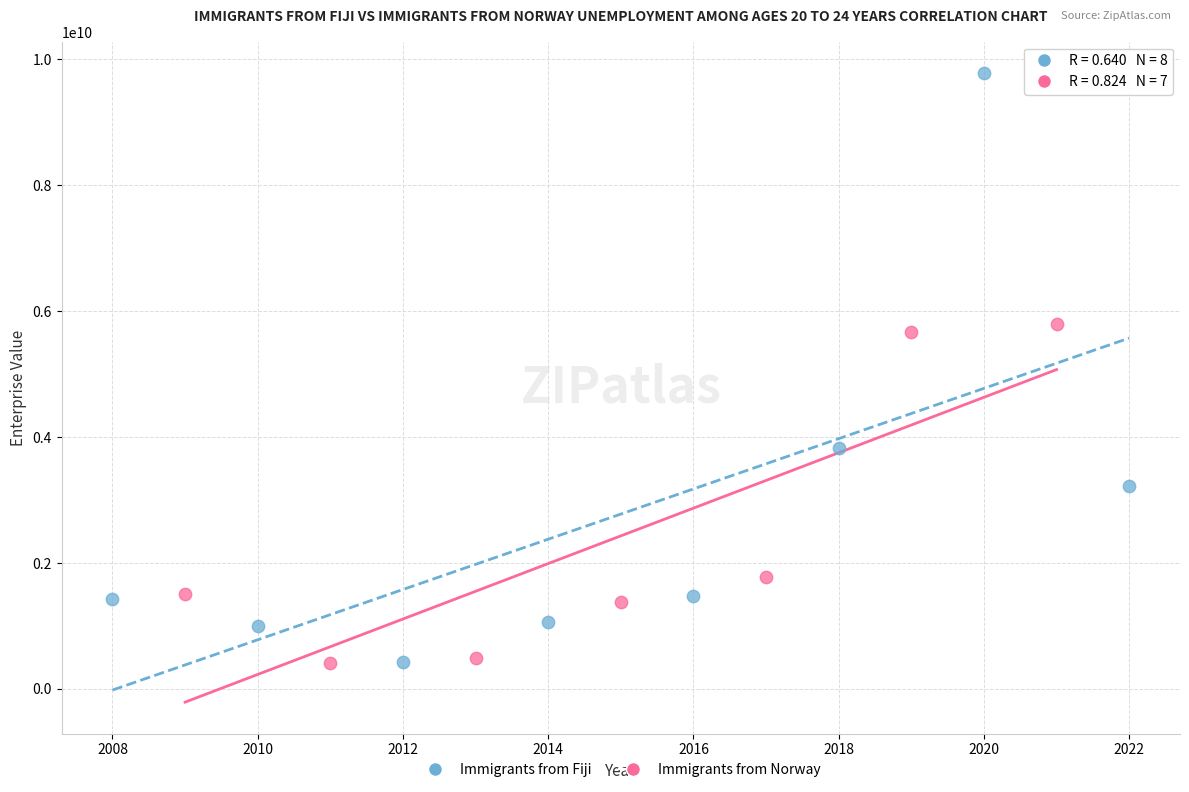

Which series has the largest Y range (max minus min)?

Immigrants from Fiji